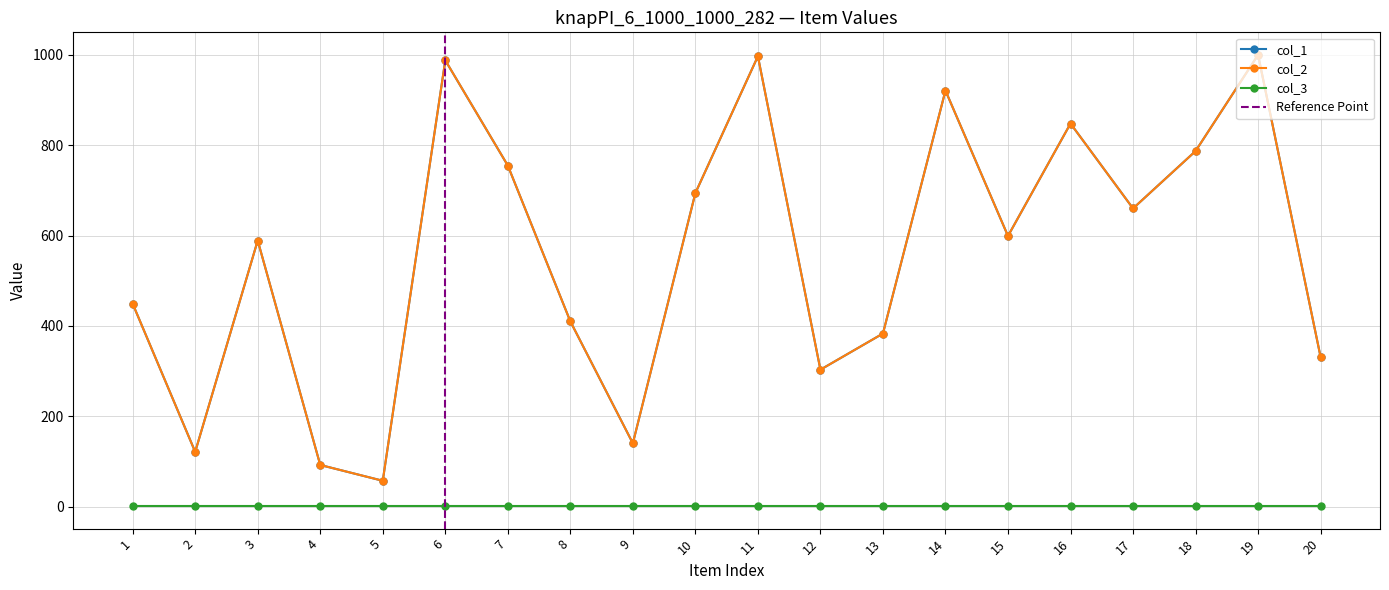

At which category is the sum across all series the highest?

19